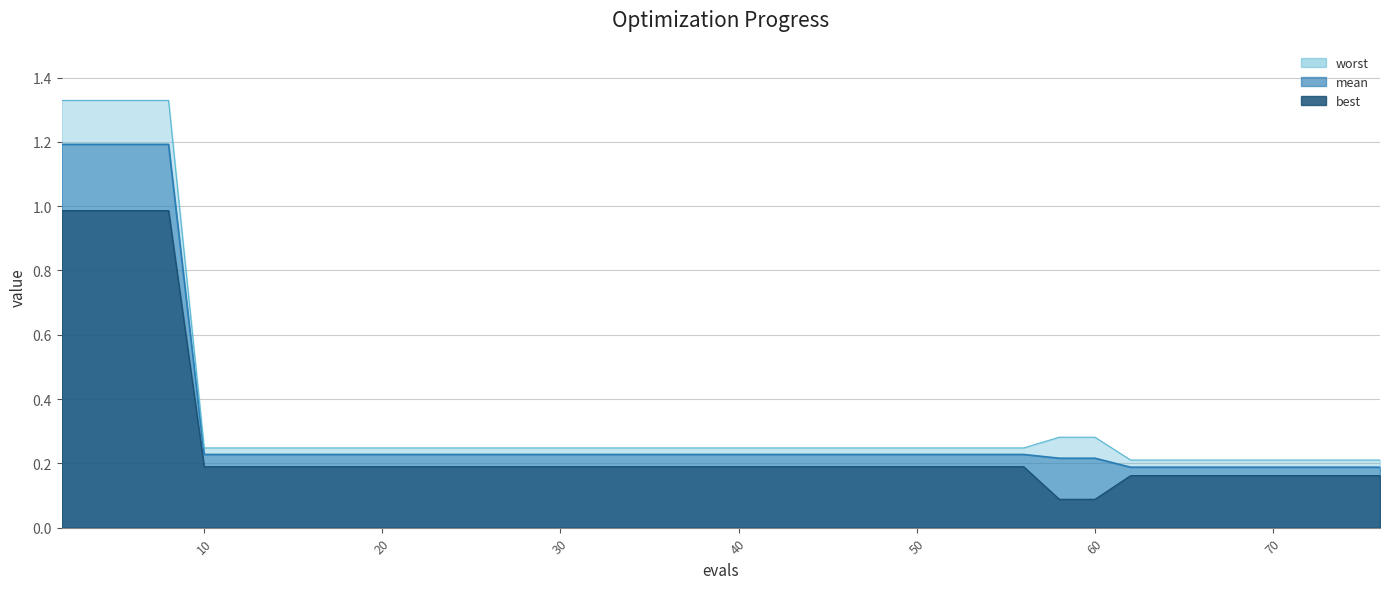

What is the difference between the maximum and minimum values in the best series?

0.9